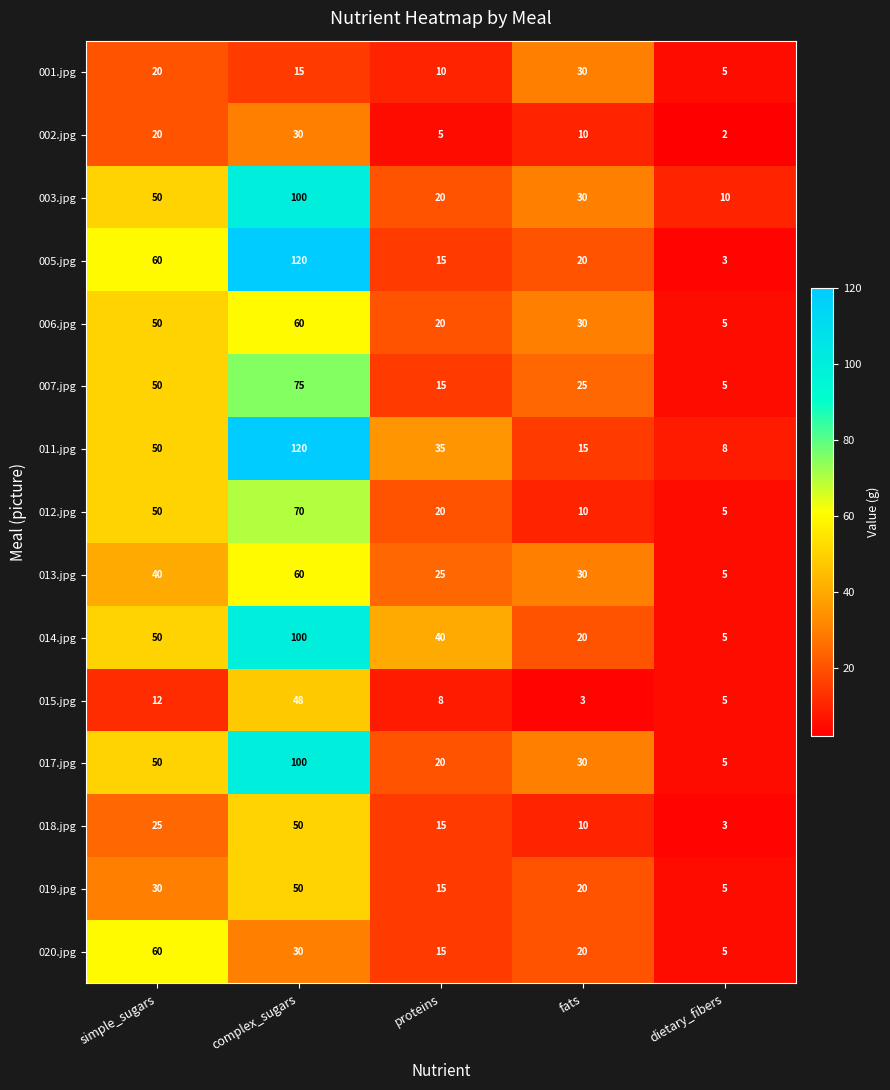

True or false: 018.jpg has a value of 50 at complex_sugars.

True